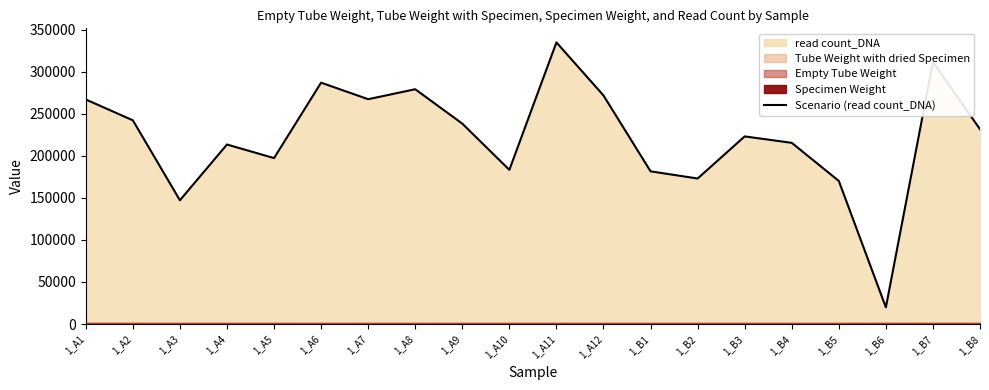

At which category does the chart reach its peak across all series?

1_A11